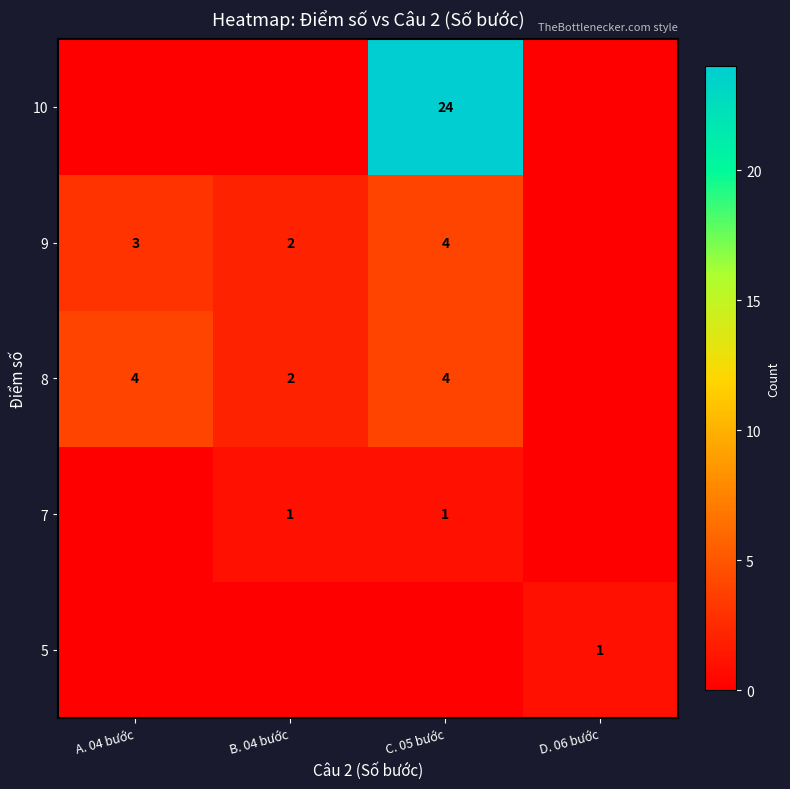

Is it true that 9 equals 3 at A. 04 bước?

True